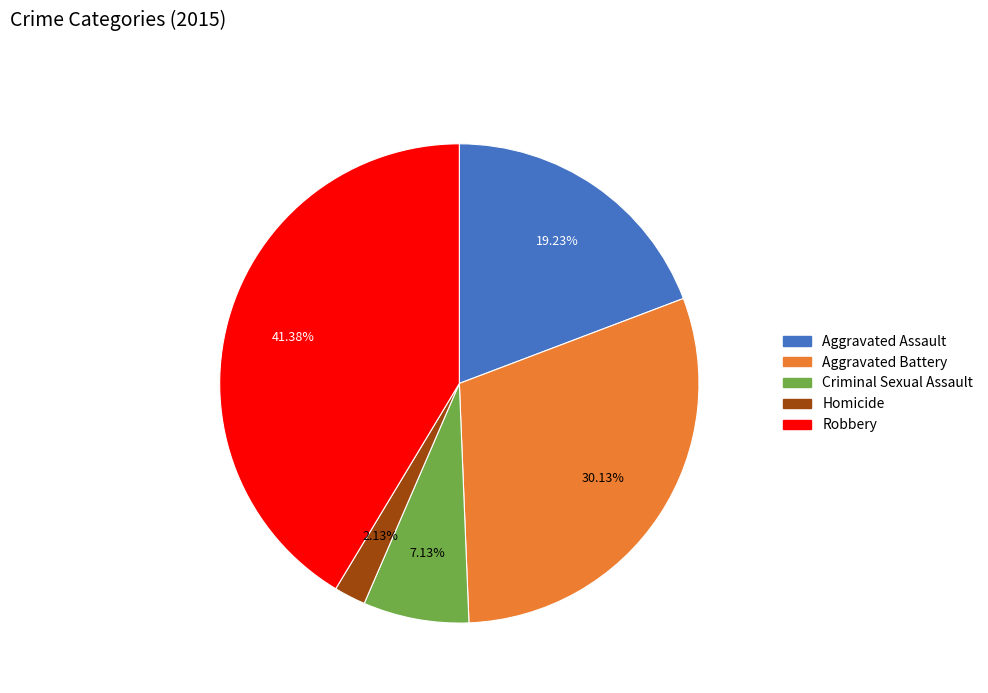

Is there any slice that represents more than half of the pie?

No